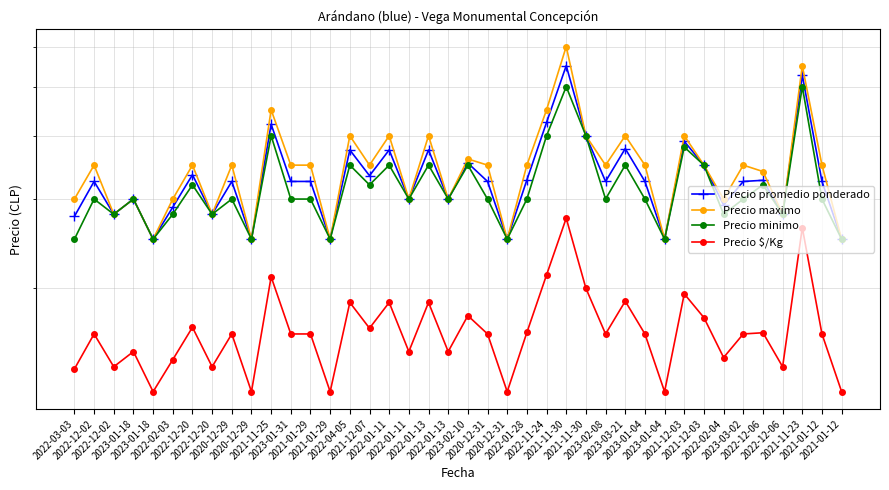

At which label does Precio maximo first exceed 3500?

2021-11-25